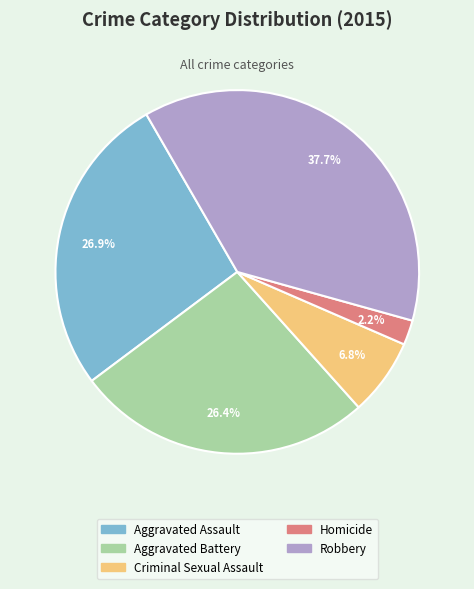

Is there any slice that represents more than half of the pie?

No